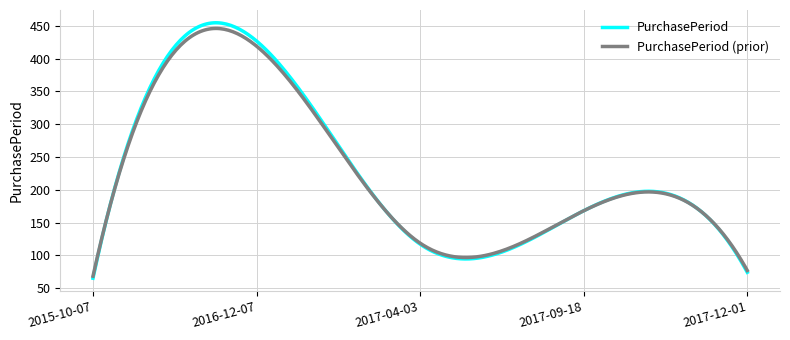

Which series has the widest spread of values?

PurchasePeriod